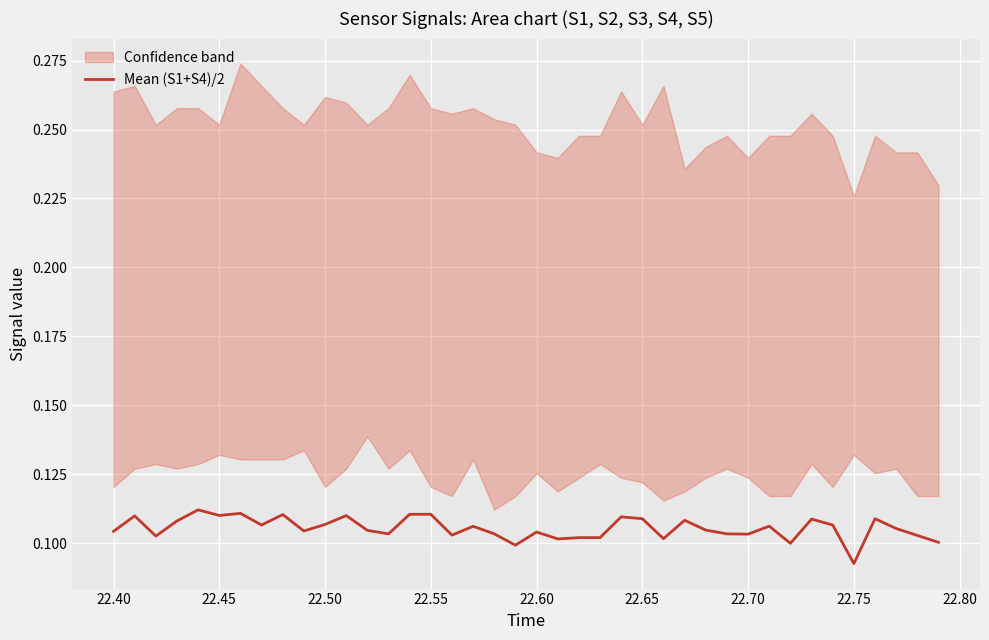

Where is Mean (S1+S4)/2 nearest to the value 0?

22.75